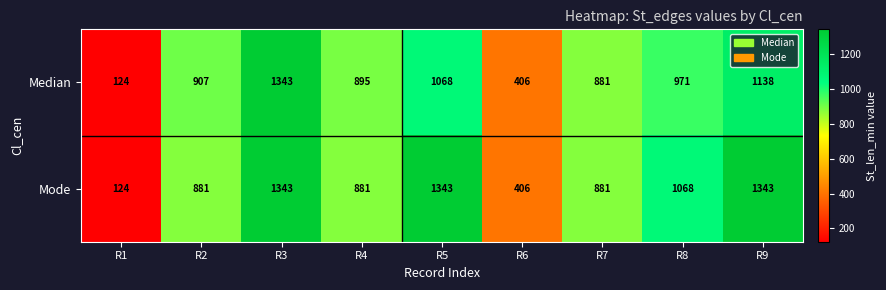

List the series in order of their overall mean, lowest first.

Median, Mode